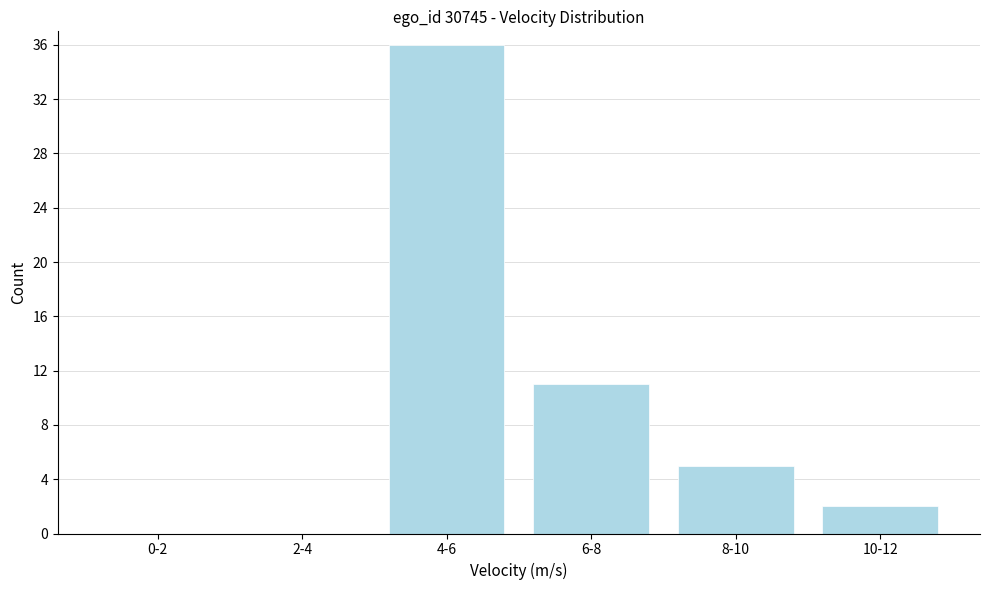

Reading left to right, list all the values displayed in this chart.

0-2=0	2-4=0	4-6=36	6-8=11	8-10=5	10-12=2